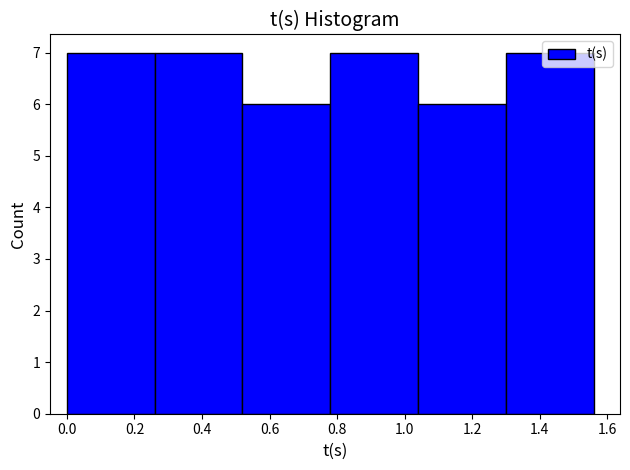

Reading left to right, list every bar in this chart as the range it spans on the x-axis followed by its height. The values are not printed on the chart, so give them approximately, as read against the axis.

0.00 to 0.26: 7
0.26 to 0.52: 7
0.52 to 0.78: 6
0.78 to 1.04: 7
1.04 to 1.30: 6
1.30 to 1.56: 7